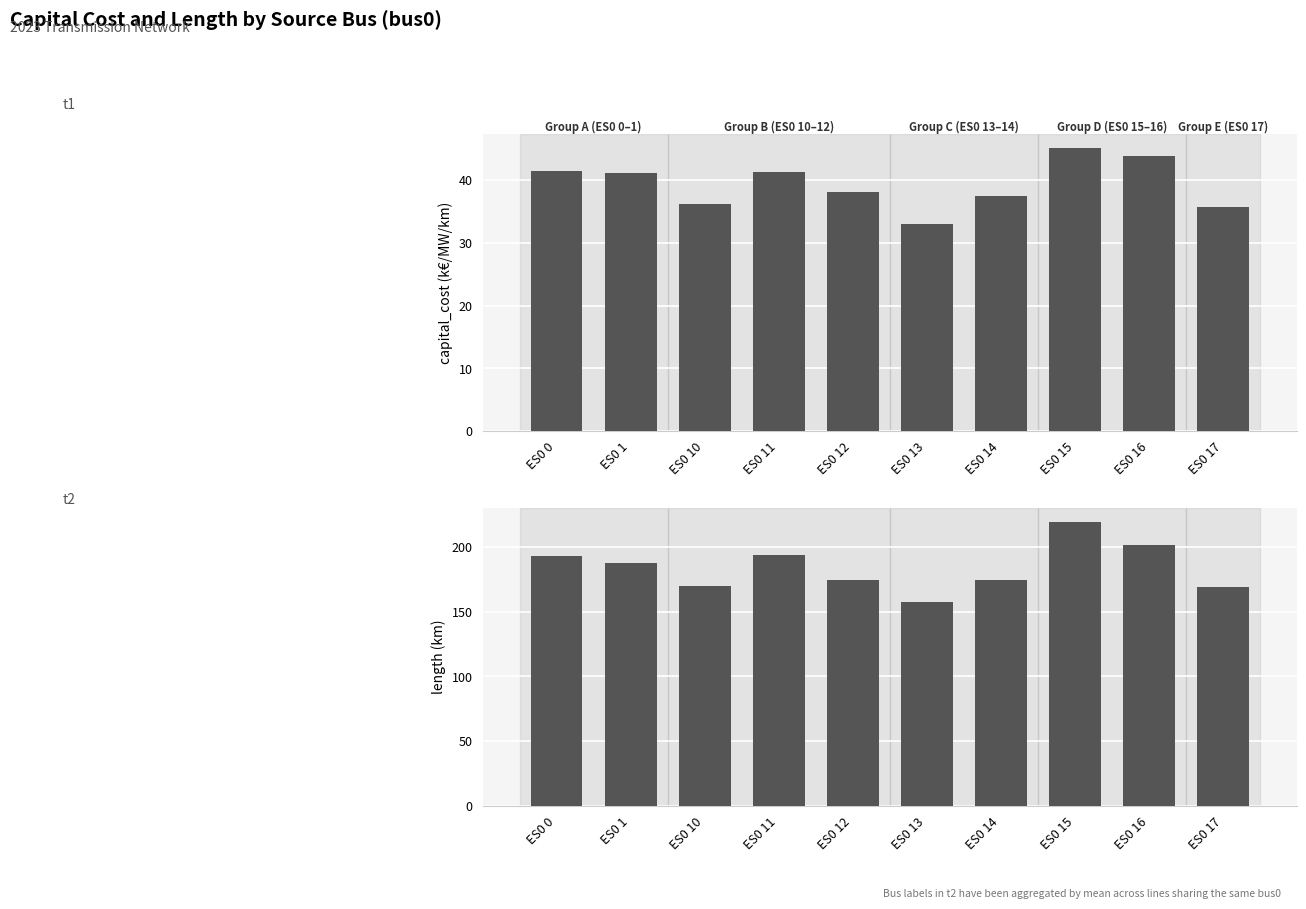

What is the minimum value shown in the chart?

32.9